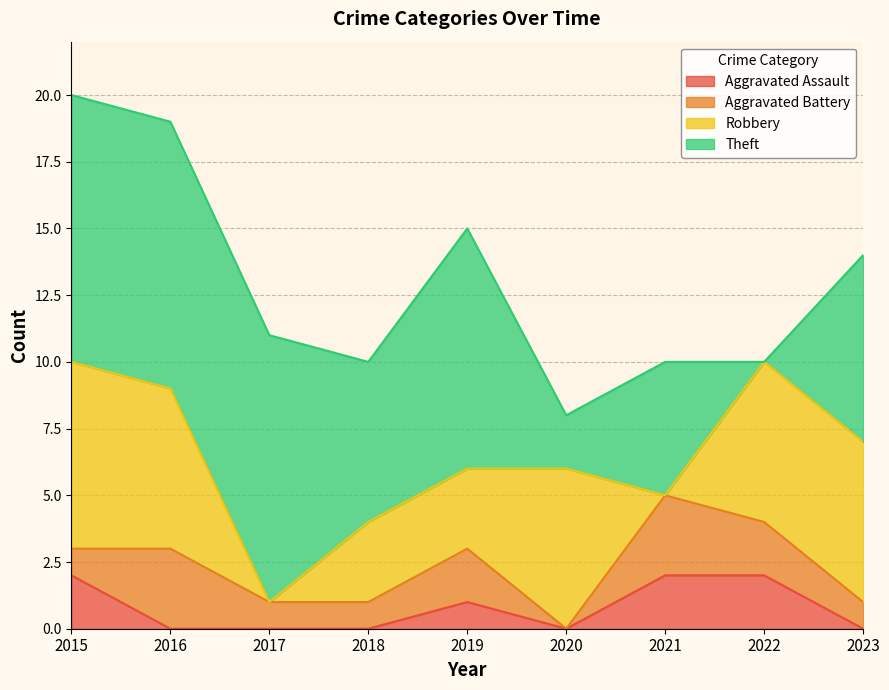

Reading right to left, extract all data points from this chart.

Aggravated Assault: 0	2	2	0	1	0	0	0	2
Aggravated Battery: 1	2	3	0	2	1	1	3	1
Robbery: 6	6	0	6	3	3	0	6	7
Theft: 7	0	5	2	9	6	10	10	10